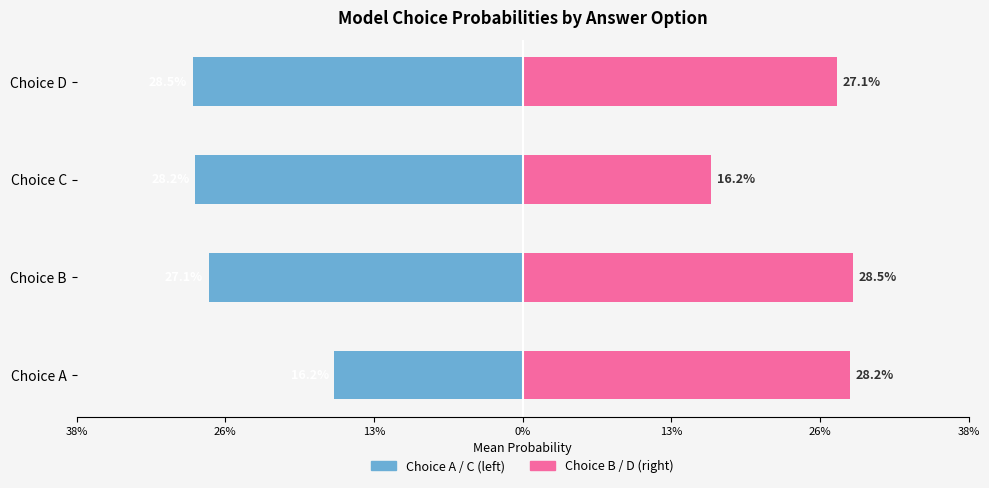

What is the sum of all Choice A / C values?

-1.0